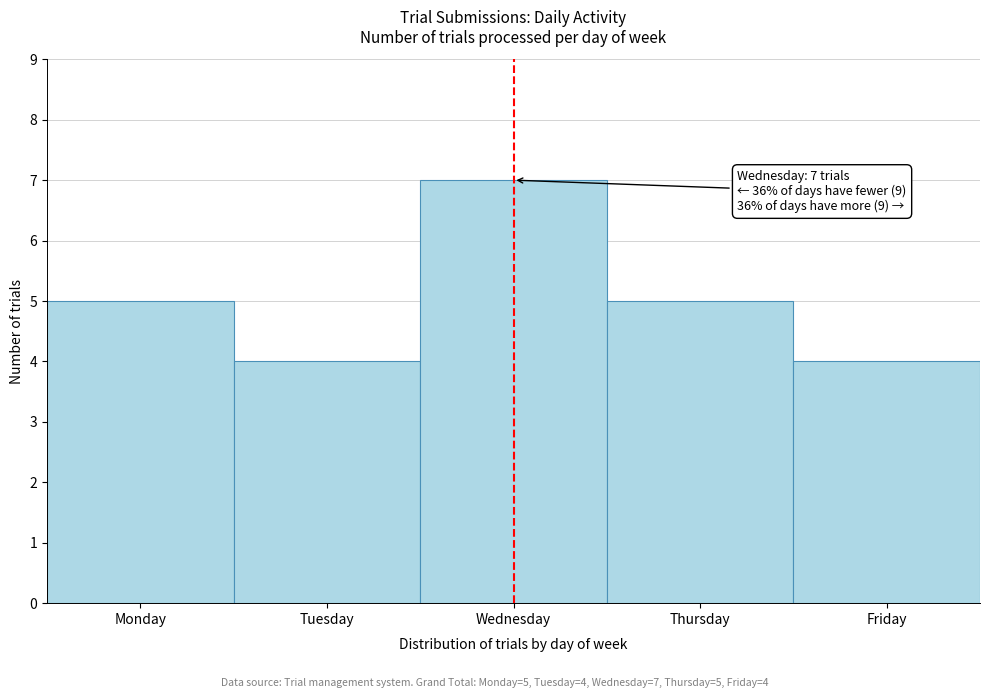

Reading right to left, what are all the values shown in this chart?

4	5	7	4	5